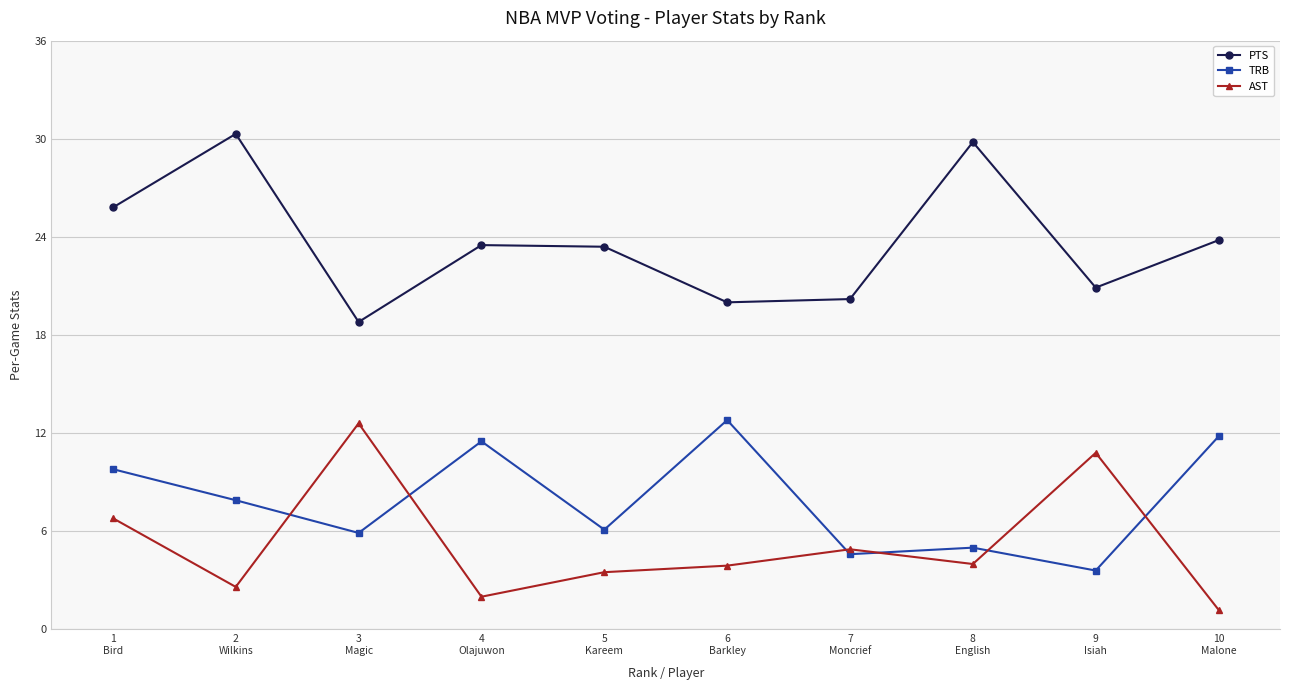

What is the total value across all series at 7
Moncrief?

29.7